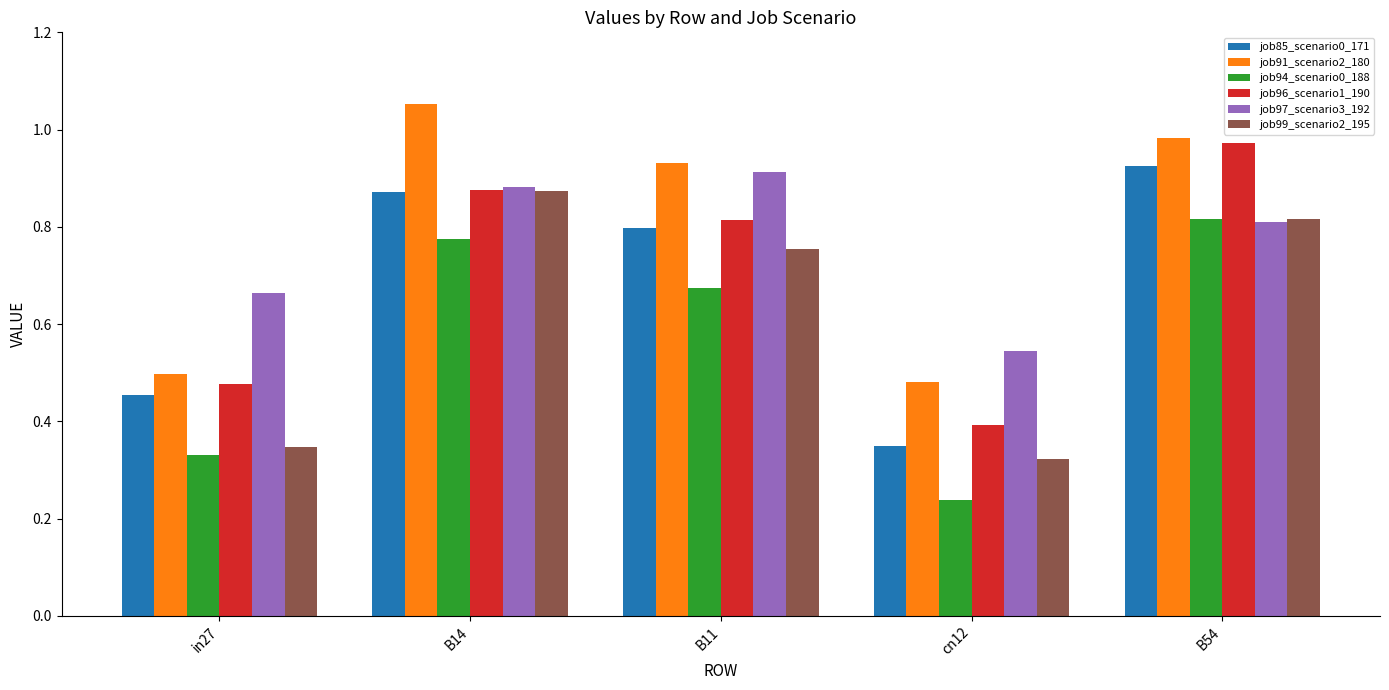

How many groups of bars are there?

5